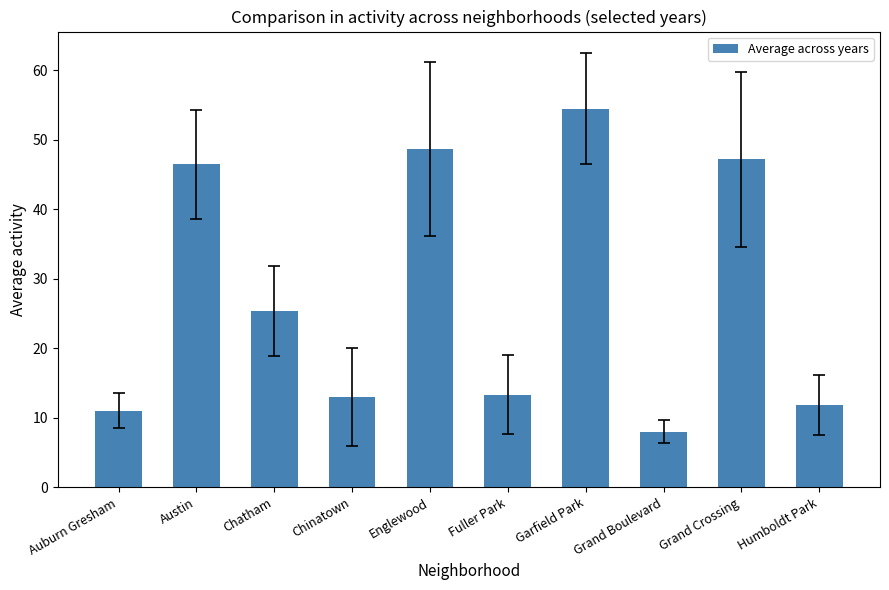

What is the difference between the maximum and minimum values?

46.5